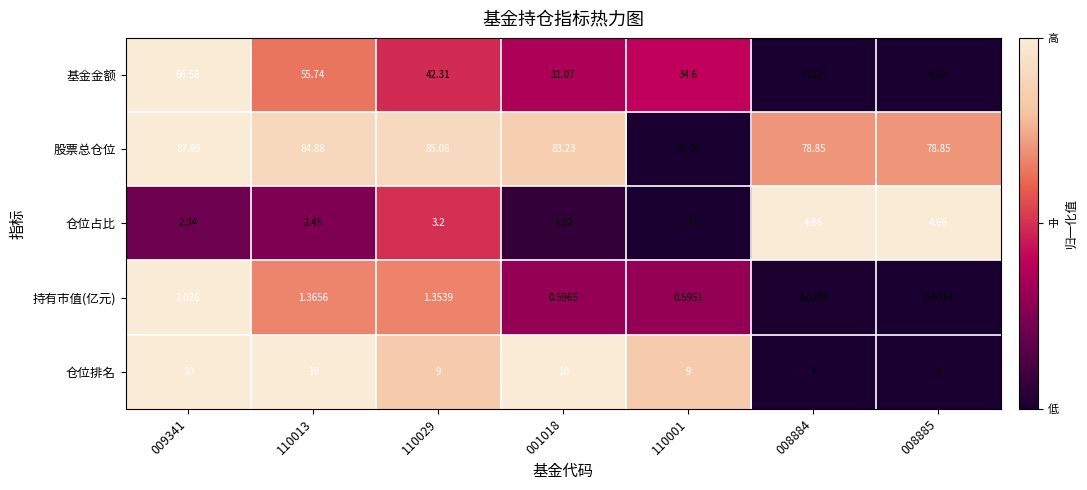

Is the value of 持有市值(亿元) at 008885 greater than the value of 仓位占比 at 008885?

No